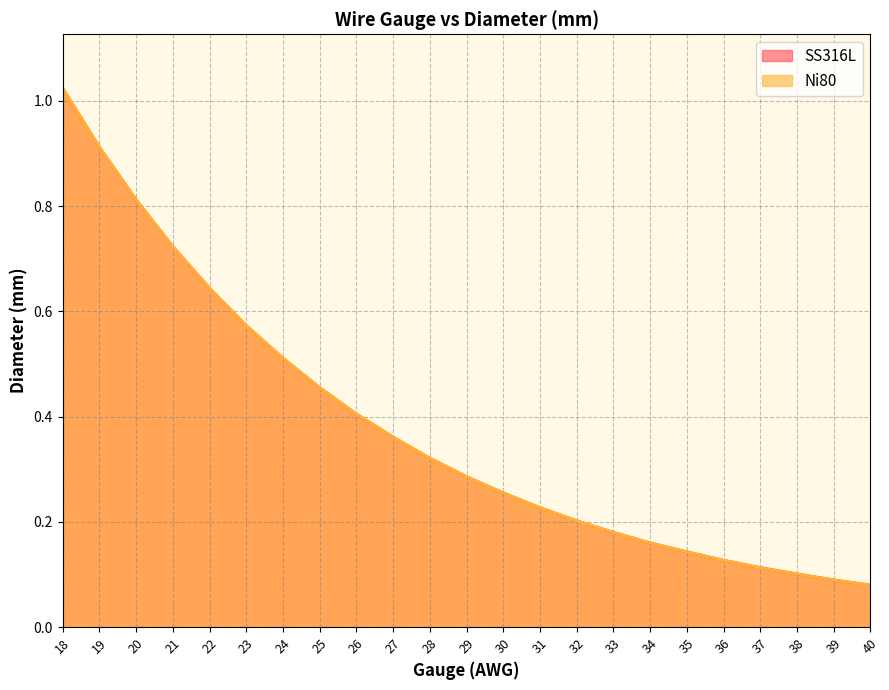

True or false: SS316L has a value of 0.1 at 39.

False